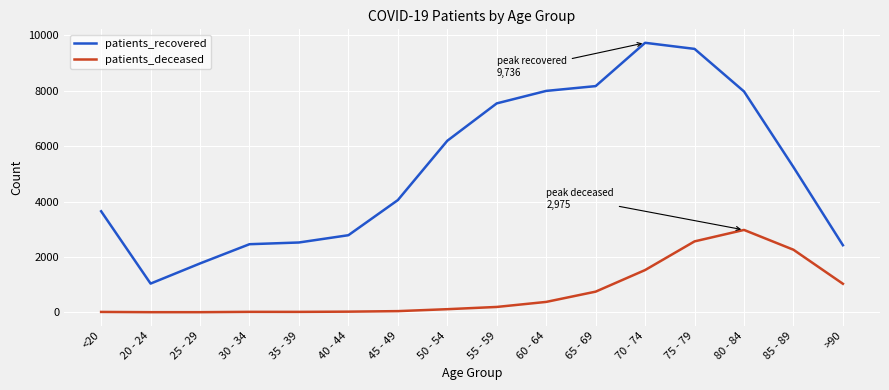

Rank the series by their maximum value, from highest to lowest.

patients_recovered, patients_deceased